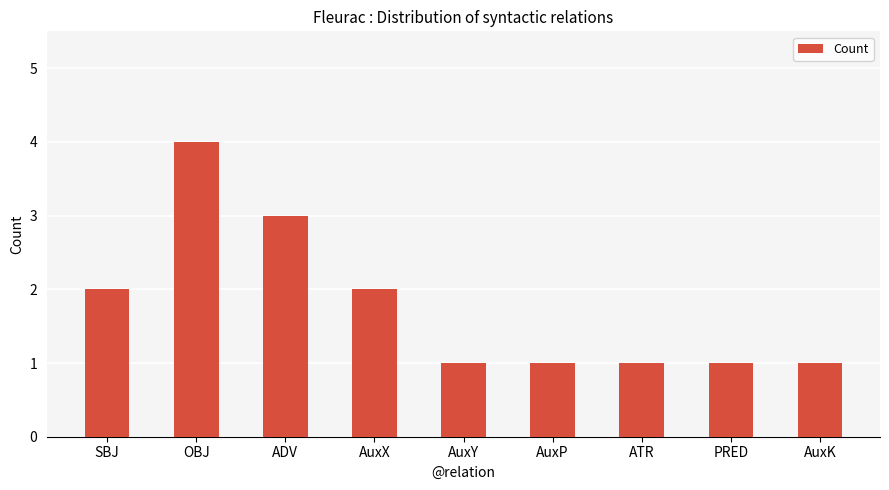

What position from the left is OBJ?

2